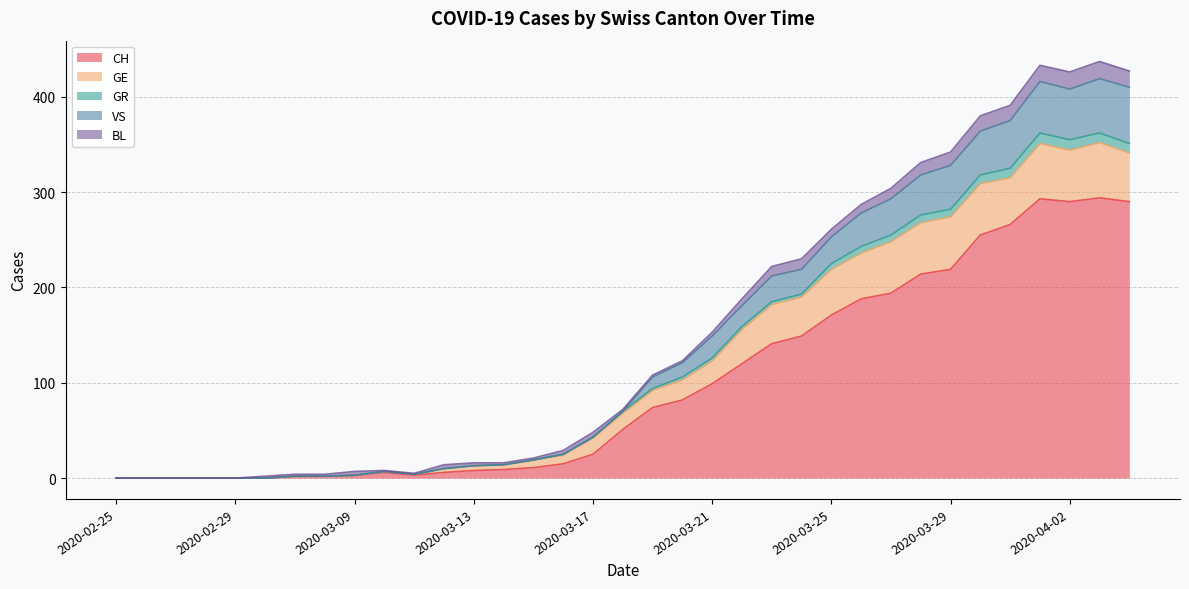

True or false: CH has a value of 8 at 2020-03-13.

True